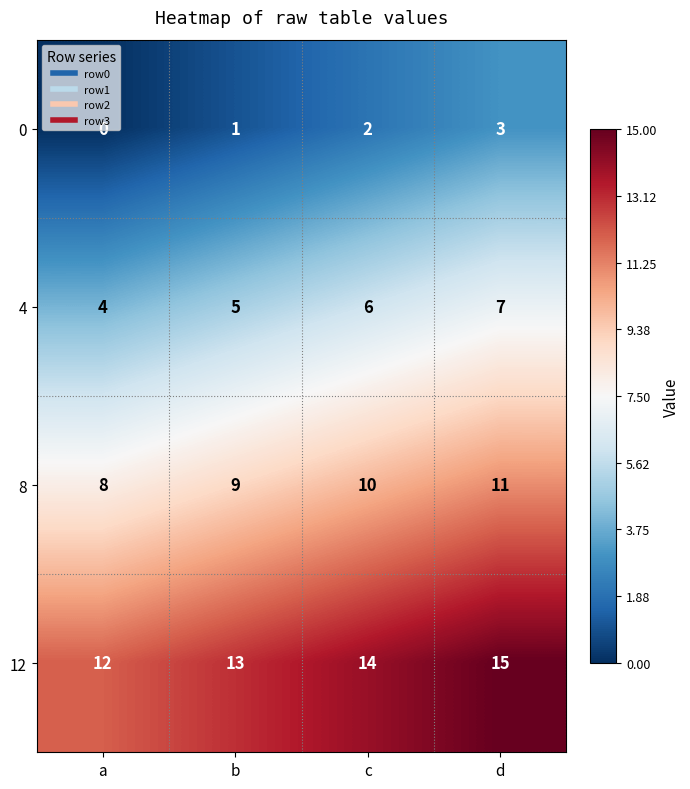

At which category is the sum across all series the highest?

d